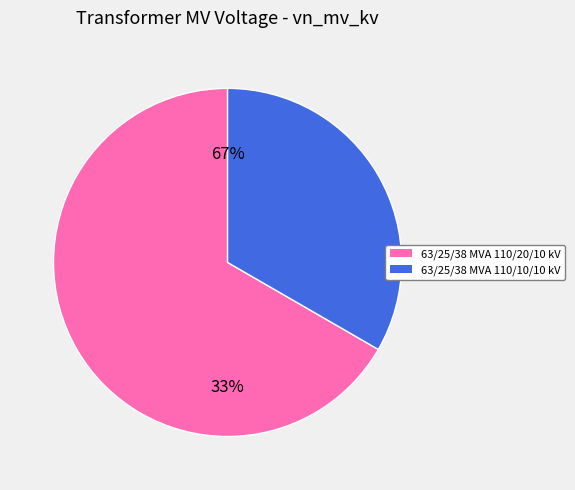

To the nearest percent, what is the difference between the largest and smallest slice percentages?

33%